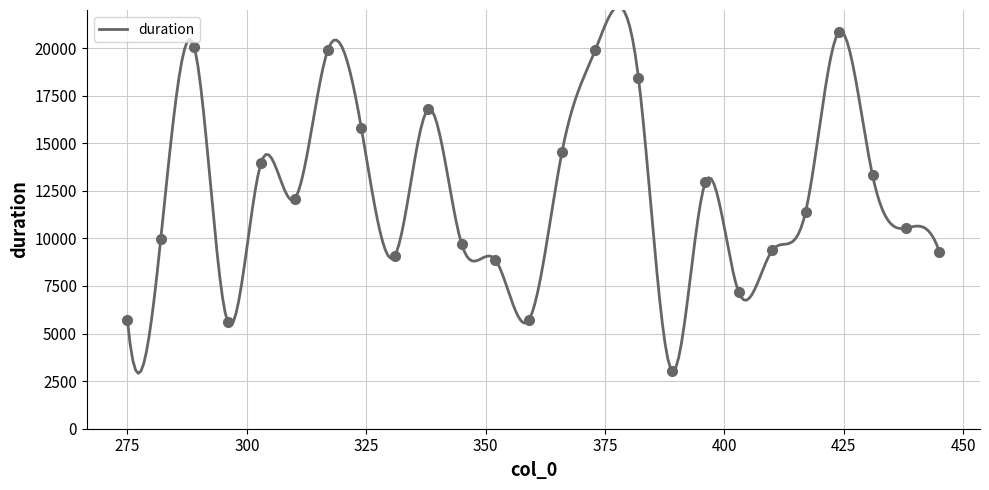

Reading left to right, what are all the values shown in this chart?

5717.2	9986.6	20053.1	5615.7	13977.3	12069.0	19919.4	15775.6	9093.9	16783.7	9684.4	8887.9	5689.1	14555.1	19918.1	18434.4	3058.1	12944.3	7159.1	9365.7	11406.1	20846.5	13317.5	10541.0	9298.5